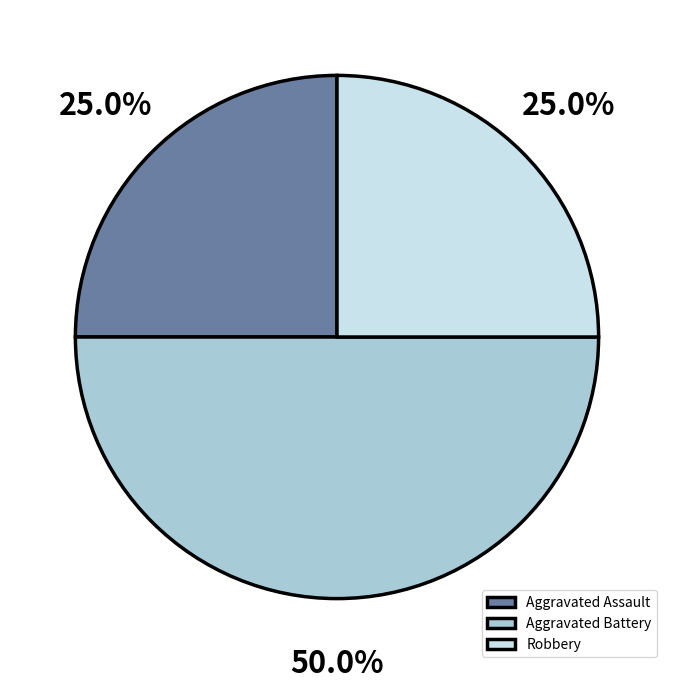

What is the ratio of the value at Robbery to the value at Aggravated Battery?

0.5